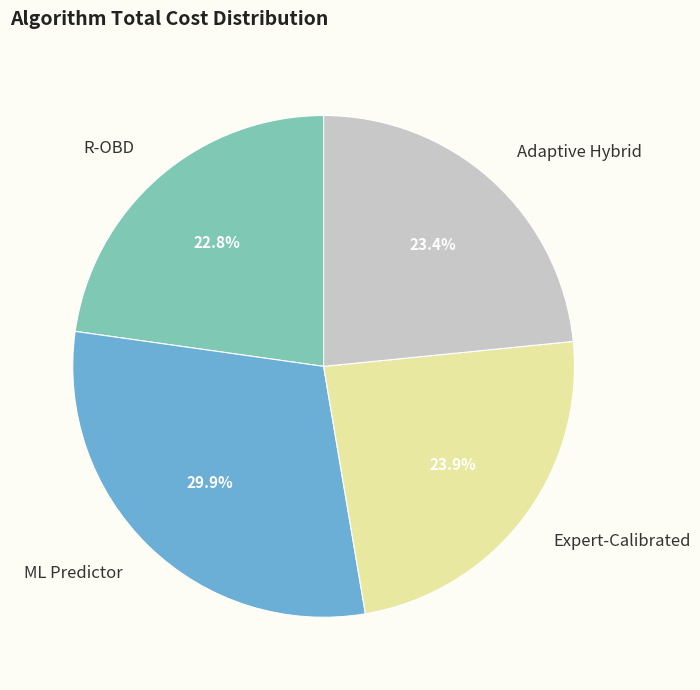

Does R-OBD account for over 50% of the chart?

No